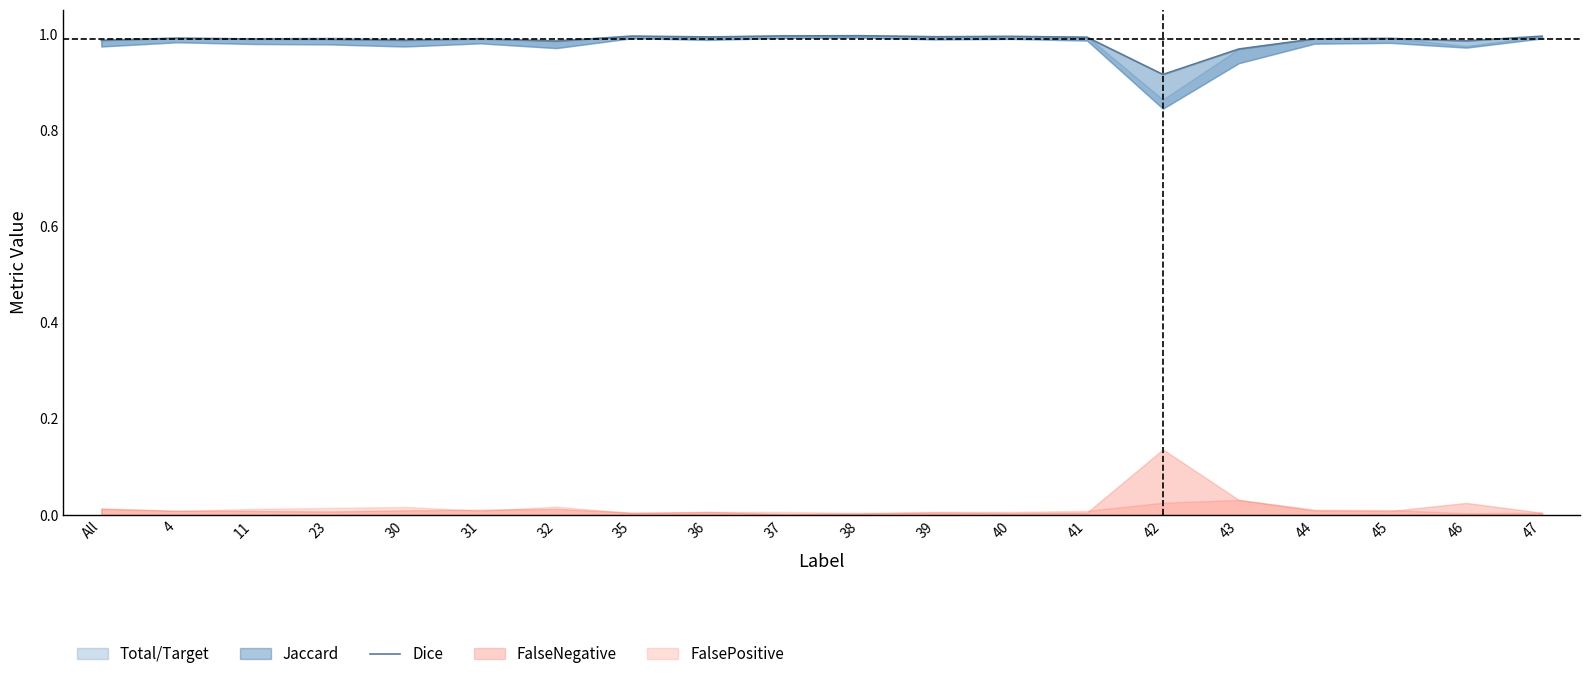

How many interior local valleys (lower than both neighbors) does the data have?

6